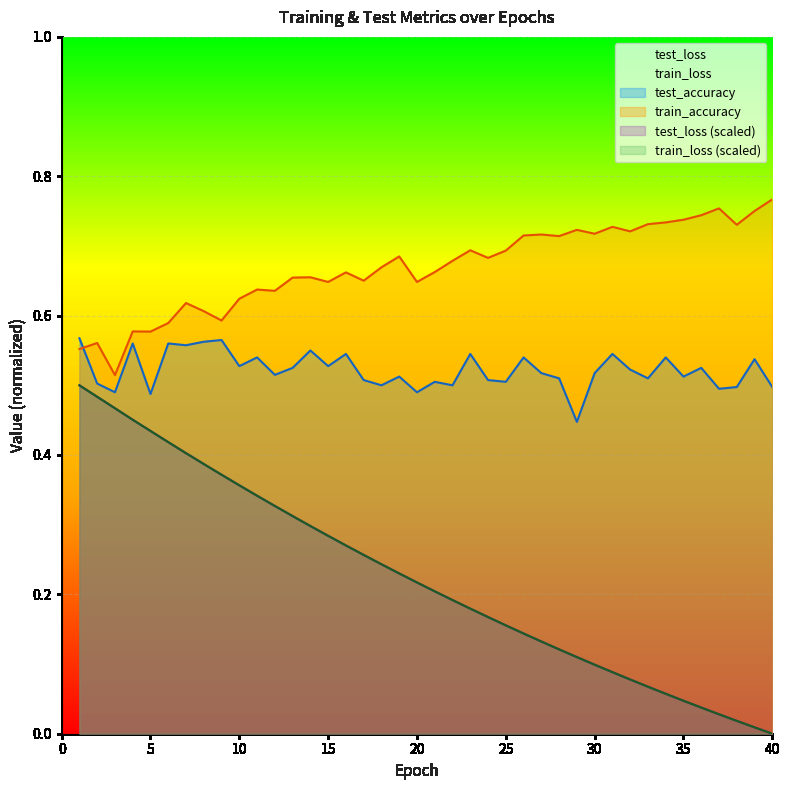

Reading right to left, extract all data points from this chart.

test_loss: 0.0	0.0	0.0	0.0	0.0	0.0	0.1	0.1	0.1	0.1	0.1	0.1	0.1	0.1	0.1	0.2	0.2	0.2	0.2	0.2	0.2	0.2	0.2	0.3	0.3	0.3	0.3	0.3	0.3	0.3	0.4	0.4	0.4	0.4	0.4	0.4	0.5	0.5	0.5	0.5
train_loss: 0.0	0.0	0.0	0.0	0.0	0.0	0.1	0.1	0.1	0.1	0.1	0.1	0.1	0.1	0.1	0.2	0.2	0.2	0.2	0.2	0.2	0.2	0.2	0.3	0.3	0.3	0.3	0.3	0.3	0.3	0.4	0.4	0.4	0.4	0.4	0.4	0.5	0.5	0.5	0.5
test_accuracy: 0.5	0.5	0.5	0.5	0.5	0.5	0.5	0.5	0.5	0.5	0.5	0.4	0.5	0.5	0.5	0.5	0.5	0.5	0.5	0.5	0.5	0.5	0.5	0.5	0.5	0.5	0.6	0.5	0.5	0.5	0.5	0.6	0.6	0.6	0.6	0.5	0.6	0.5	0.5	0.6
train_accuracy: 0.8	0.8	0.7	0.8	0.7	0.7	0.7	0.7	0.7	0.7	0.7	0.7	0.7	0.7	0.7	0.7	0.7	0.7	0.7	0.7	0.6	0.7	0.7	0.7	0.7	0.6	0.7	0.7	0.6	0.6	0.6	0.6	0.6	0.6	0.6	0.6	0.6	0.5	0.6	0.6